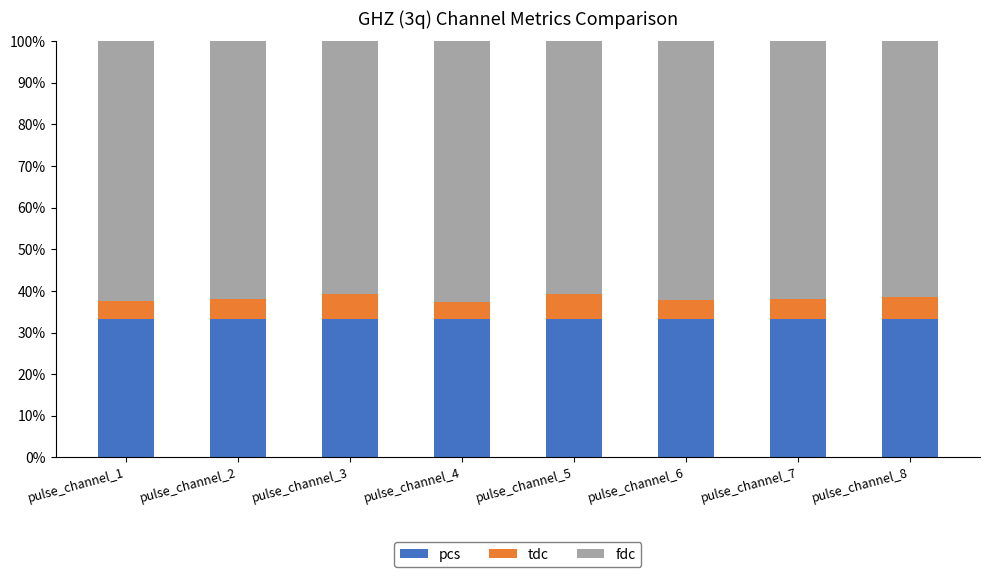

What is the total value across all series at pulse_channel_5?

100.0